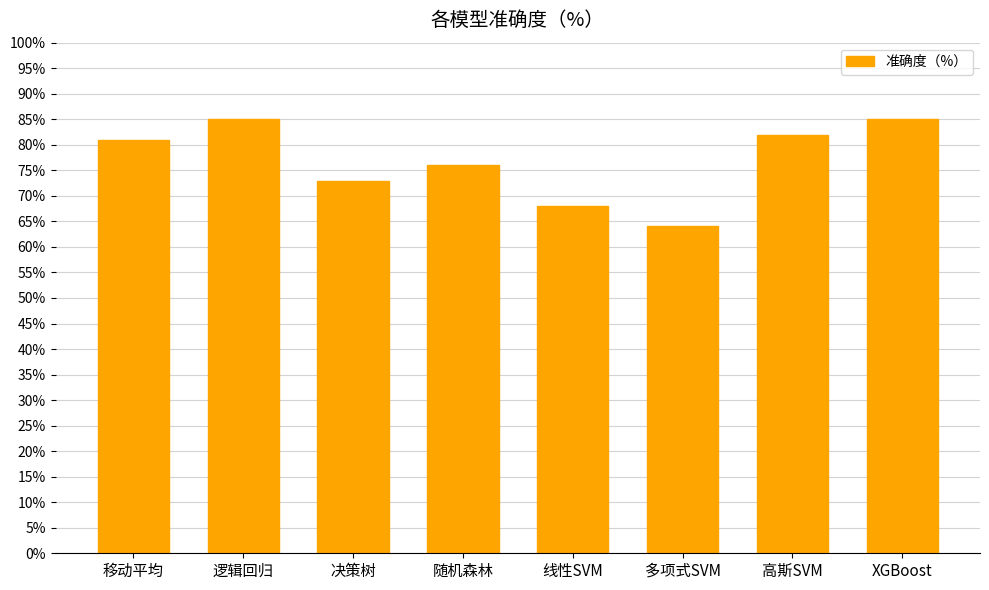

What is the label of the 4th bar from the right?

线性SVM